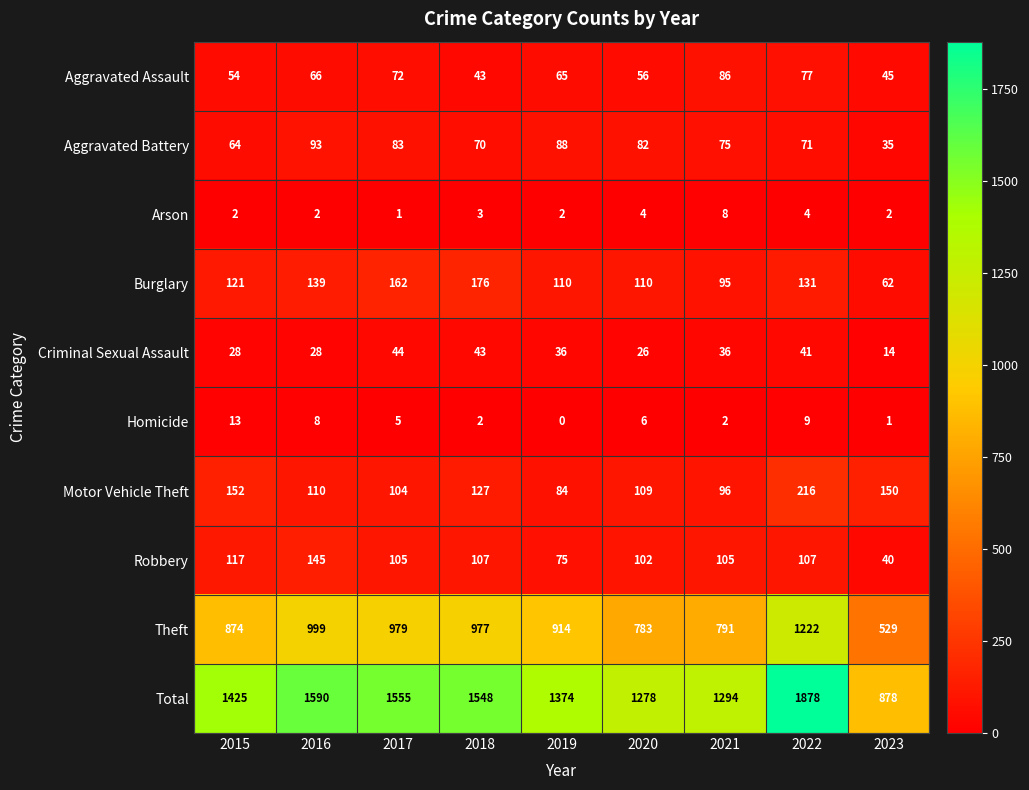

What is the sum of the Total values at 2016 and 2022?

3468